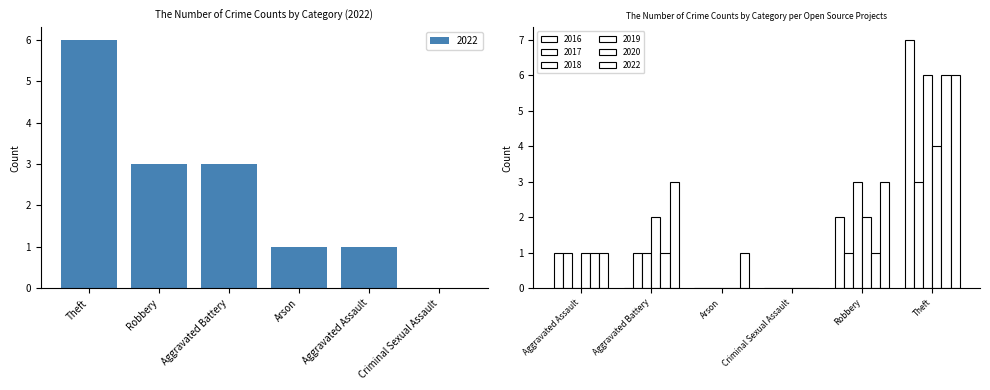

Read the 2020 value at Robbery.

1